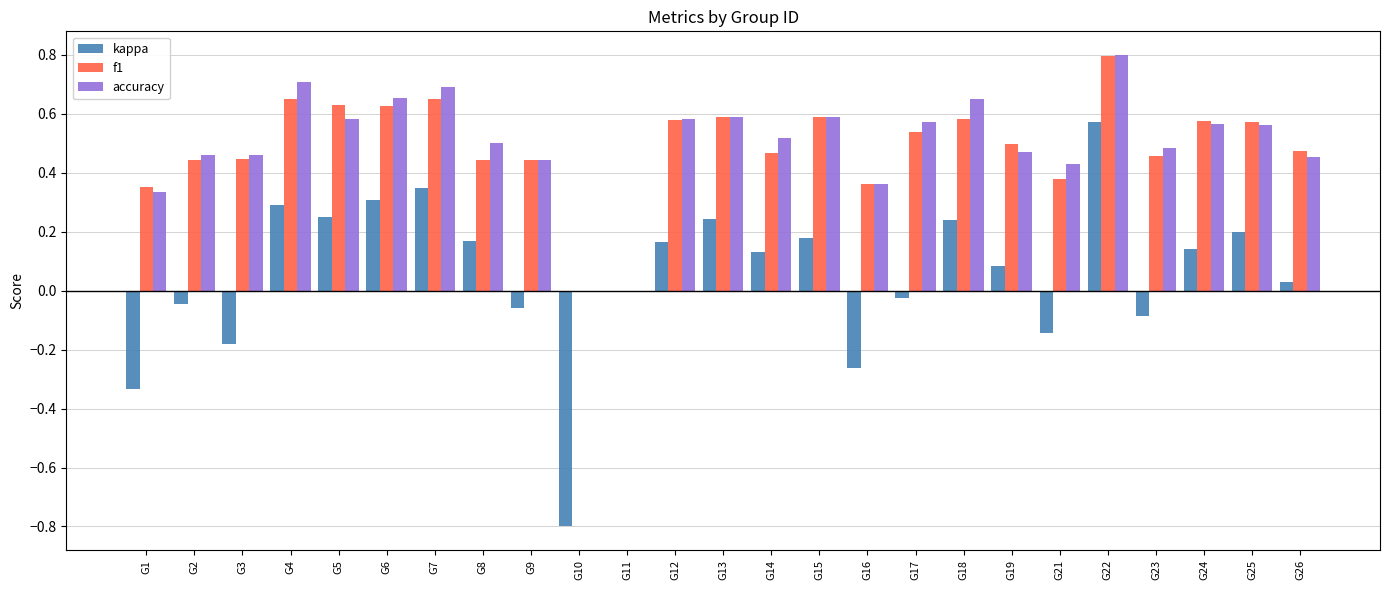

At which category is the sum across all series the highest?

G22